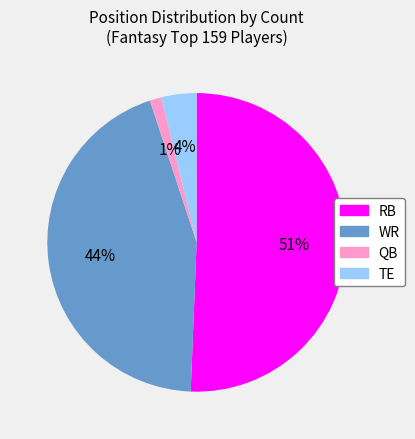

To the nearest percent, what is the combined percentage of RB and QB?

52%